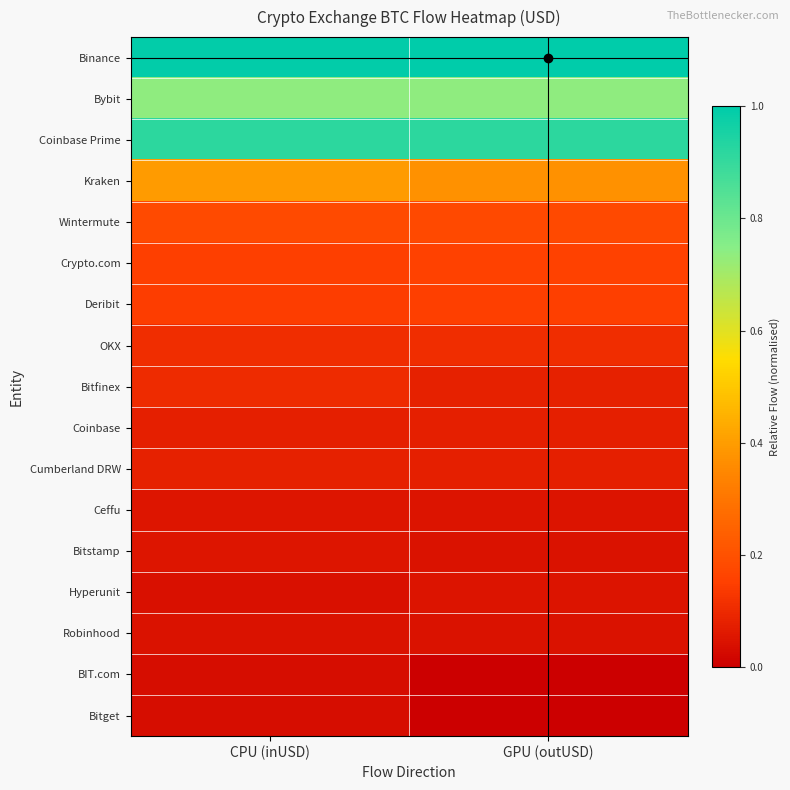

What is the difference between the highest and lowest values at CPU (inUSD)?

1.0